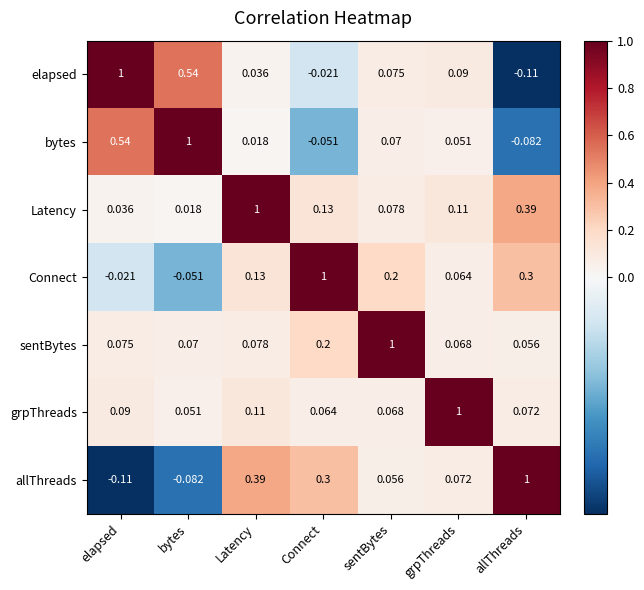

What is the spread (max minus min) of values at bytes?

1.1